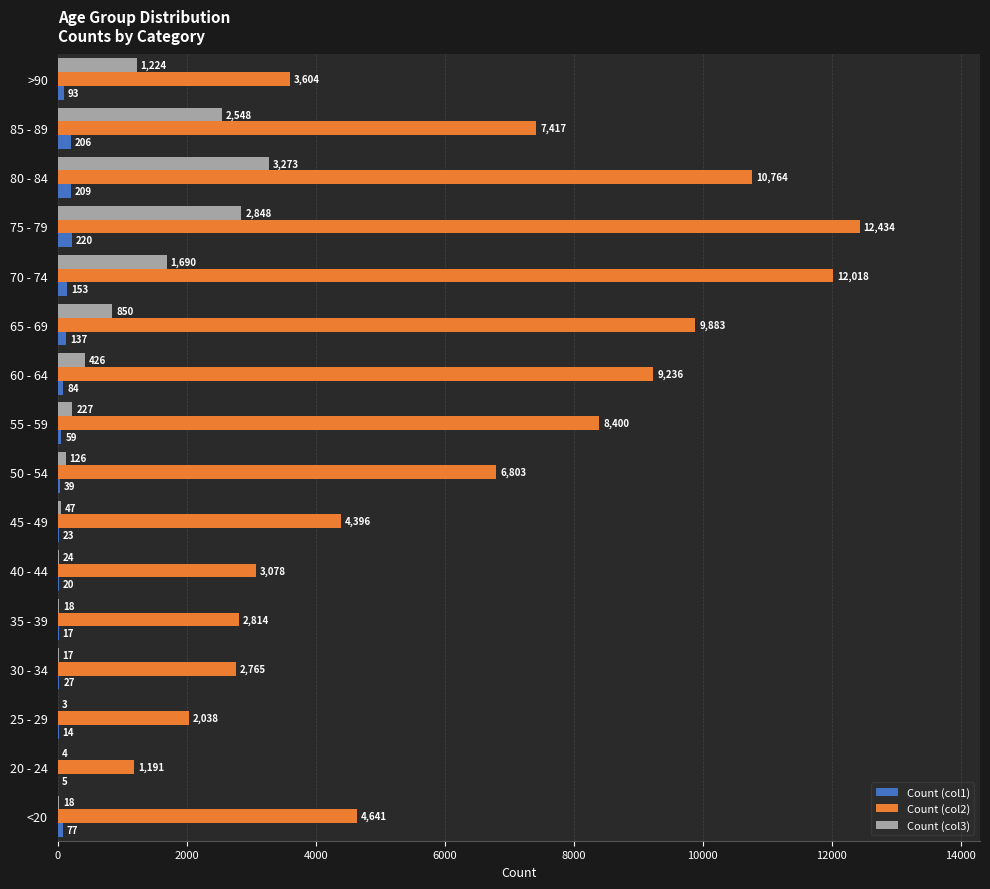

How many series are shown in this chart?

3